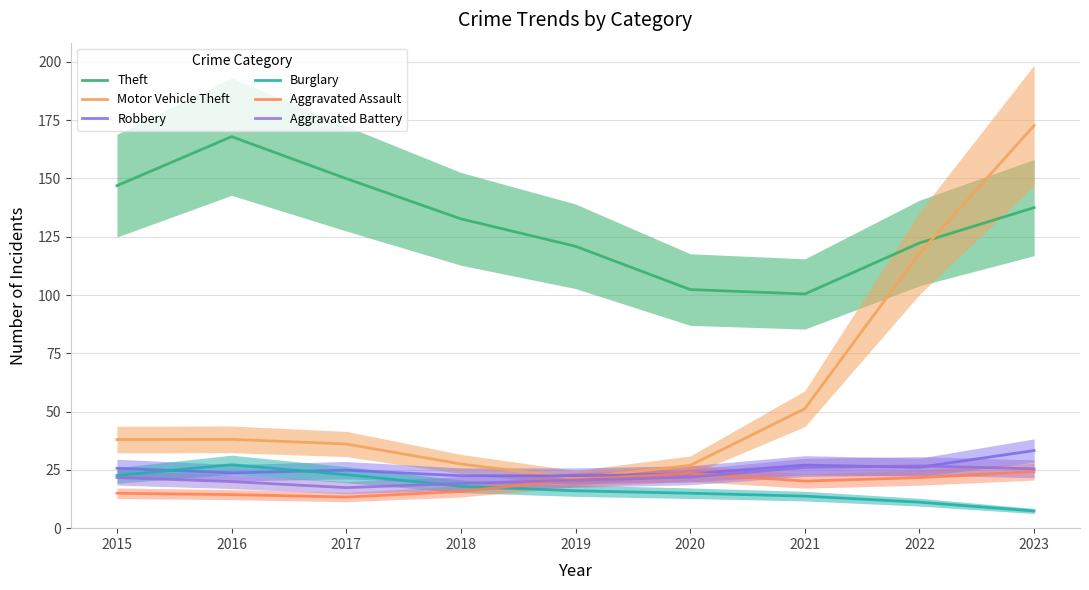

What is the difference between the second highest and second lowest values in the Motor Vehicle Theft series?

91.0